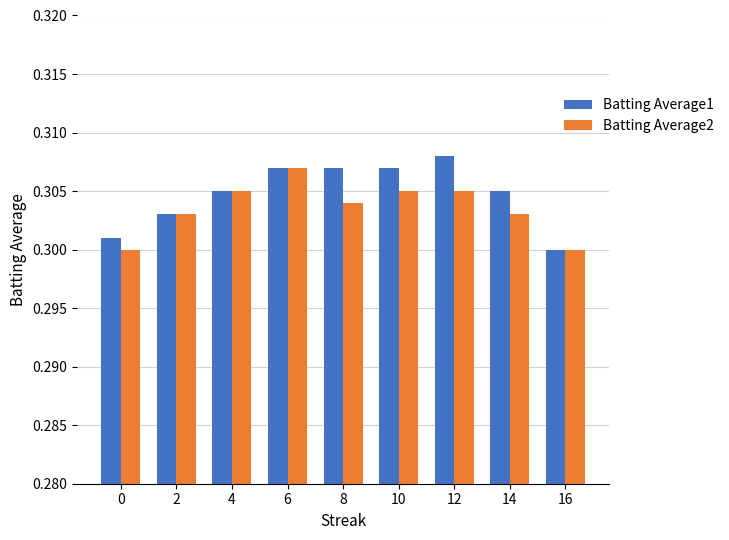

The value of Batting Average1 at 10 is 0.3. True or false?

True